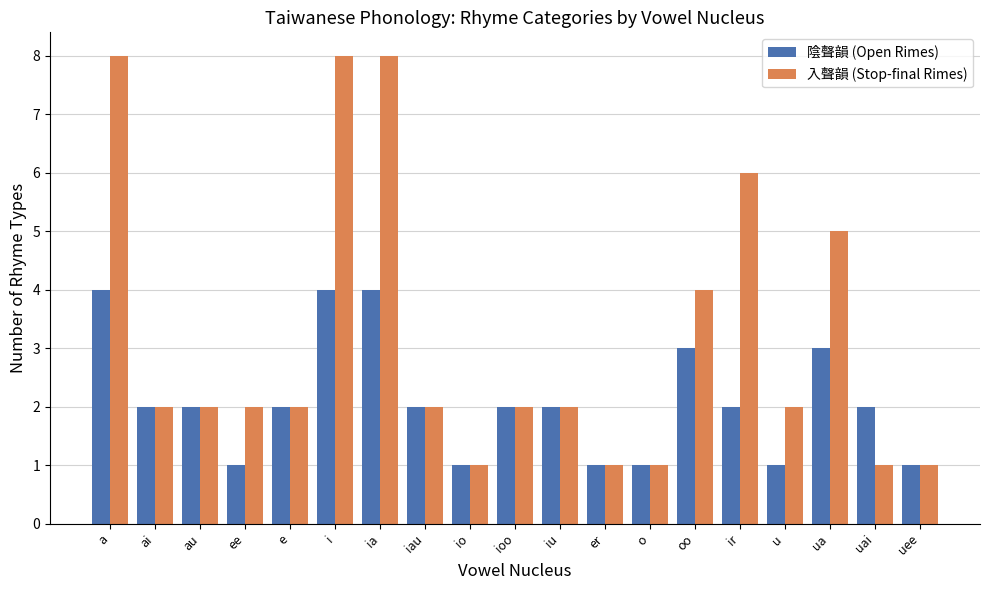

What is the maximum value for 陰聲韻 (Open Rimes)?

4